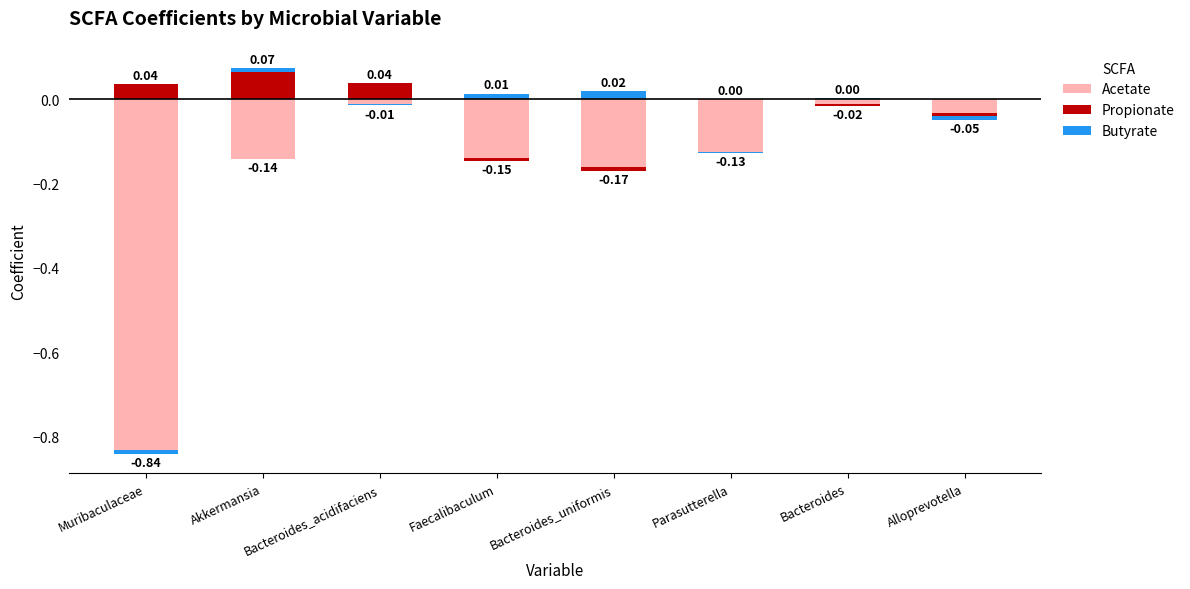

What are all the series names shown in the legend?

Acetate, Propionate, Butyrate